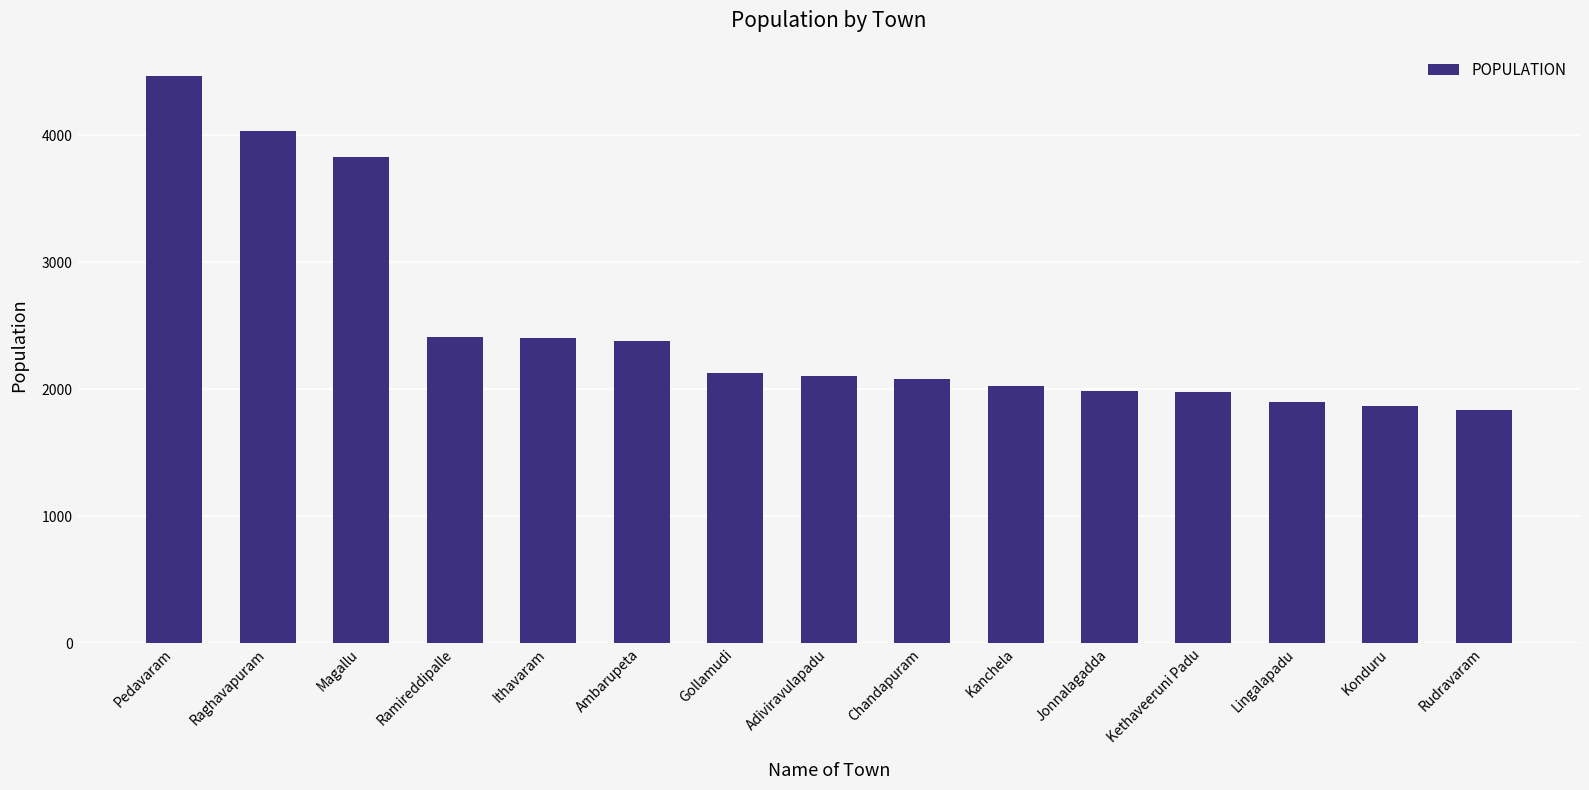

What is the minimum value shown in the chart?

1833